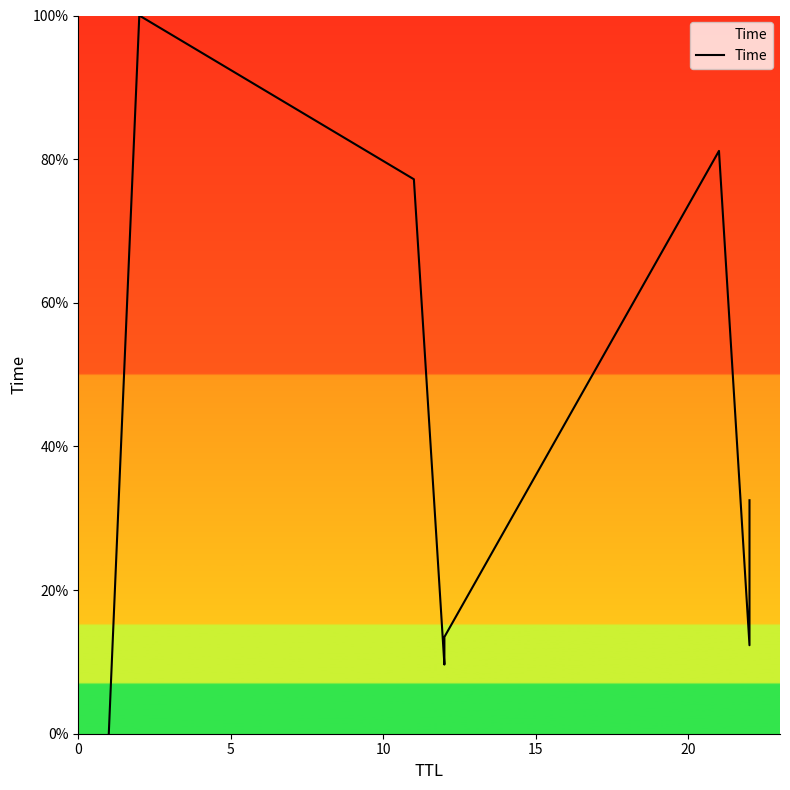

True or false: the data shows 9.3 at 20.

False